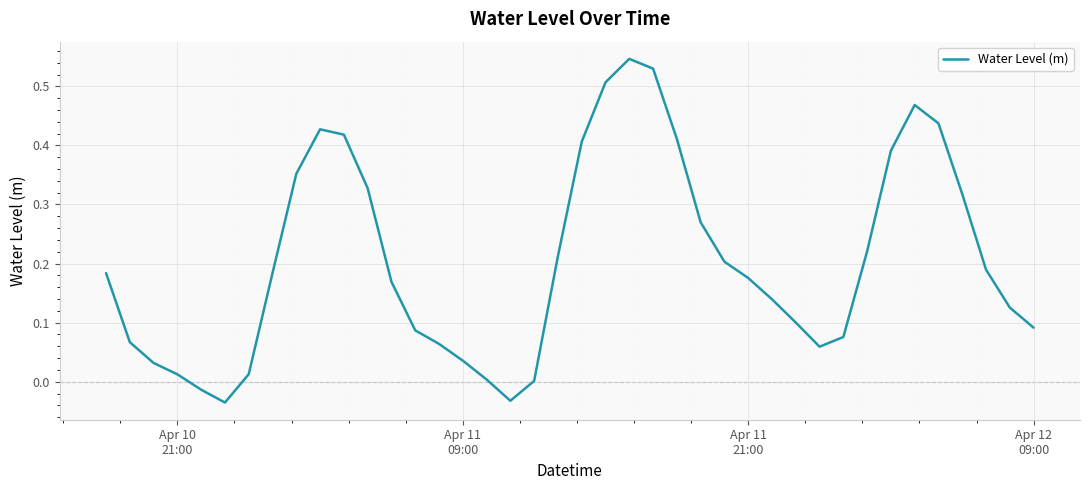

How many series are shown in this chart?

1